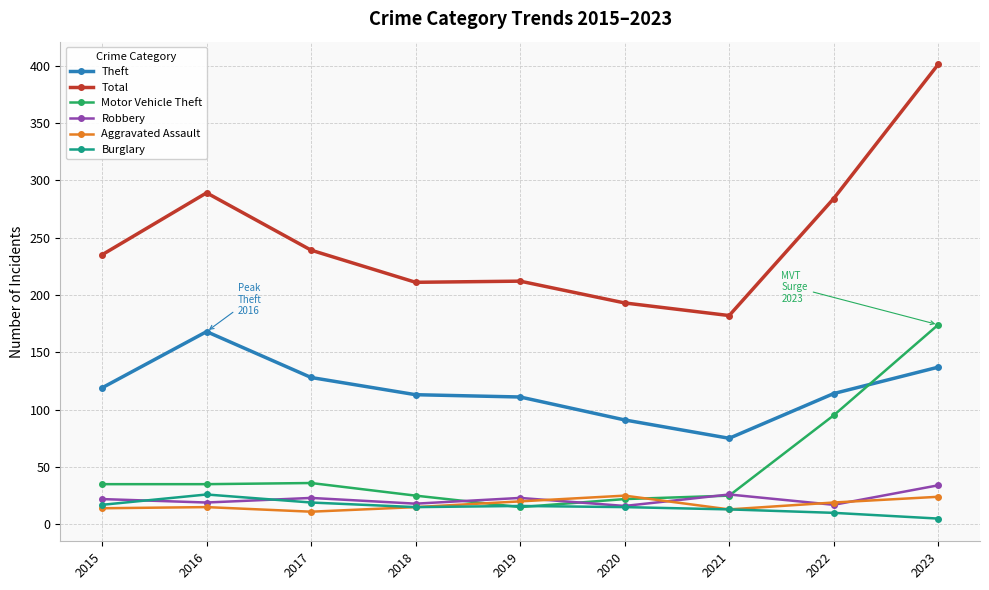

What is the value of the Total point at the 8th from the left?

284